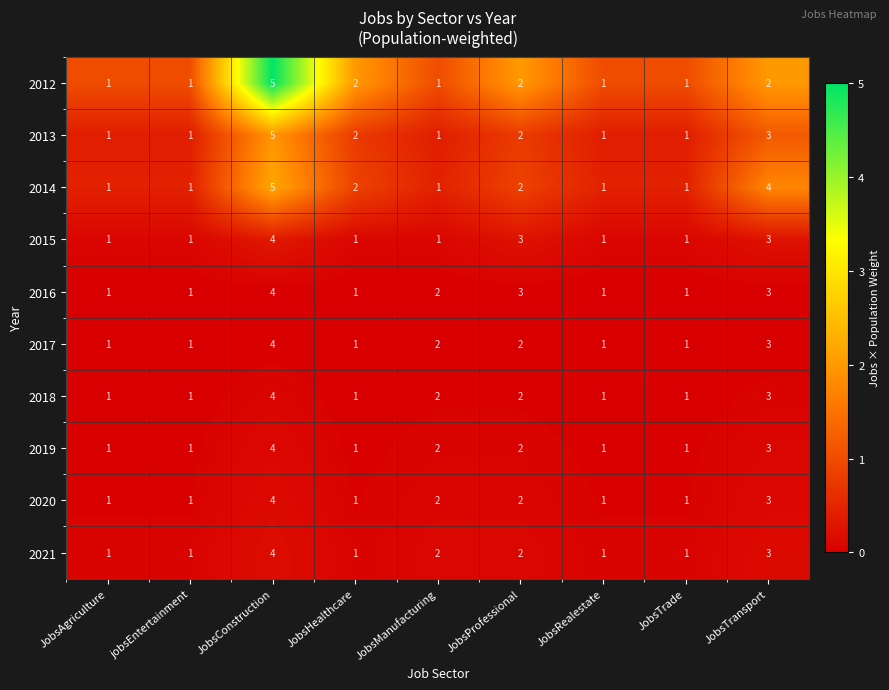

Count the 2015 values in the range 1 to 3.

8